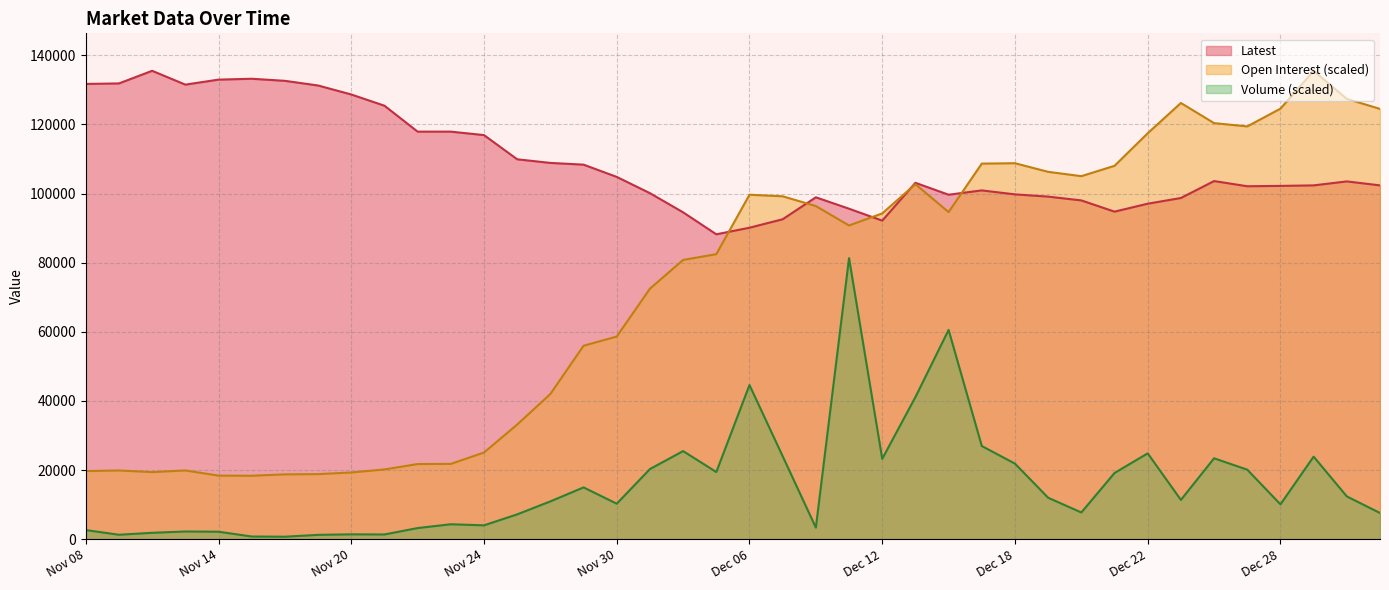

What are all the series names shown in the legend?

Latest, Open Interest (scaled), Volume (scaled)